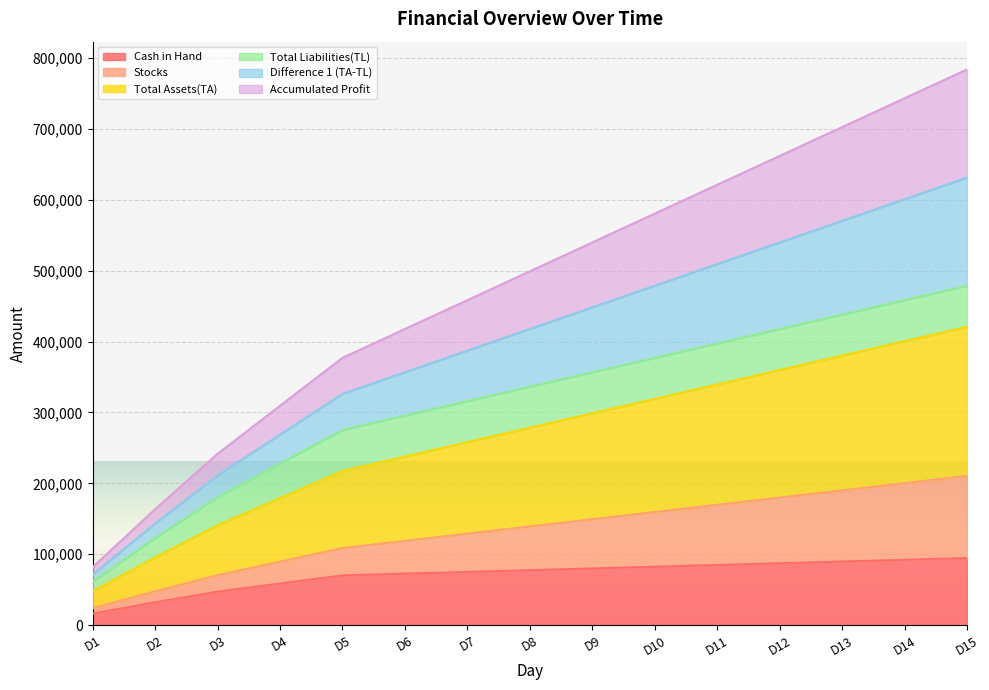

At which category is the sum across all series the highest?

D15